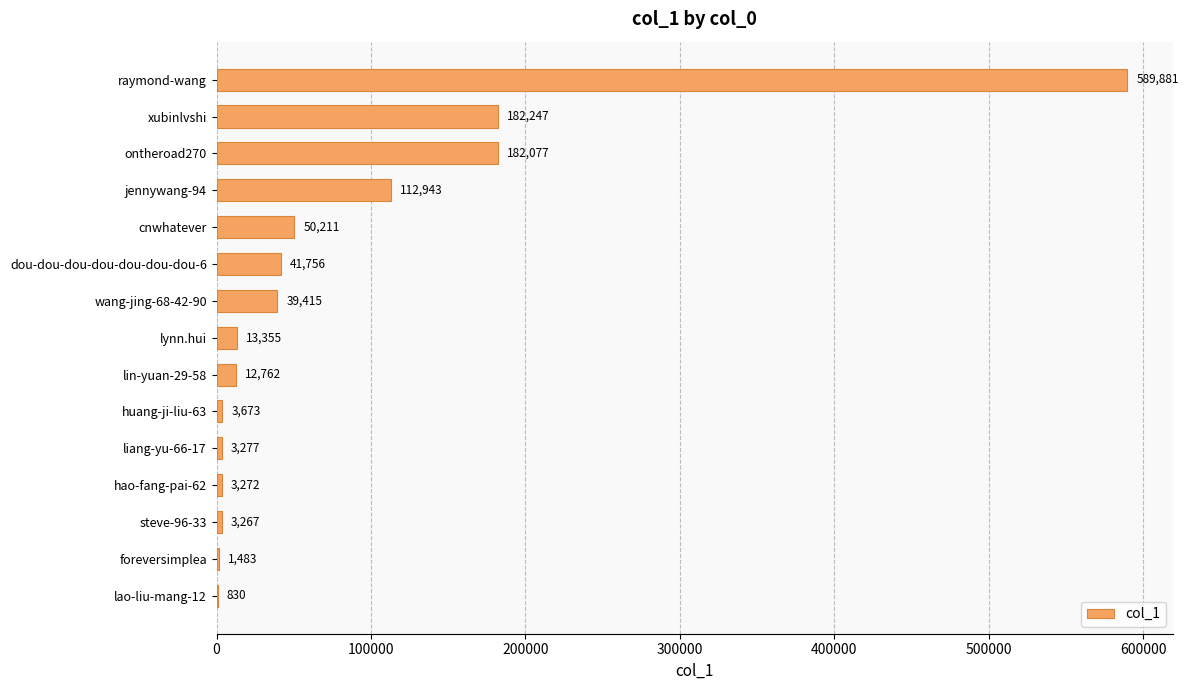

True or false: the data shows 589881 at raymond-wang.

True